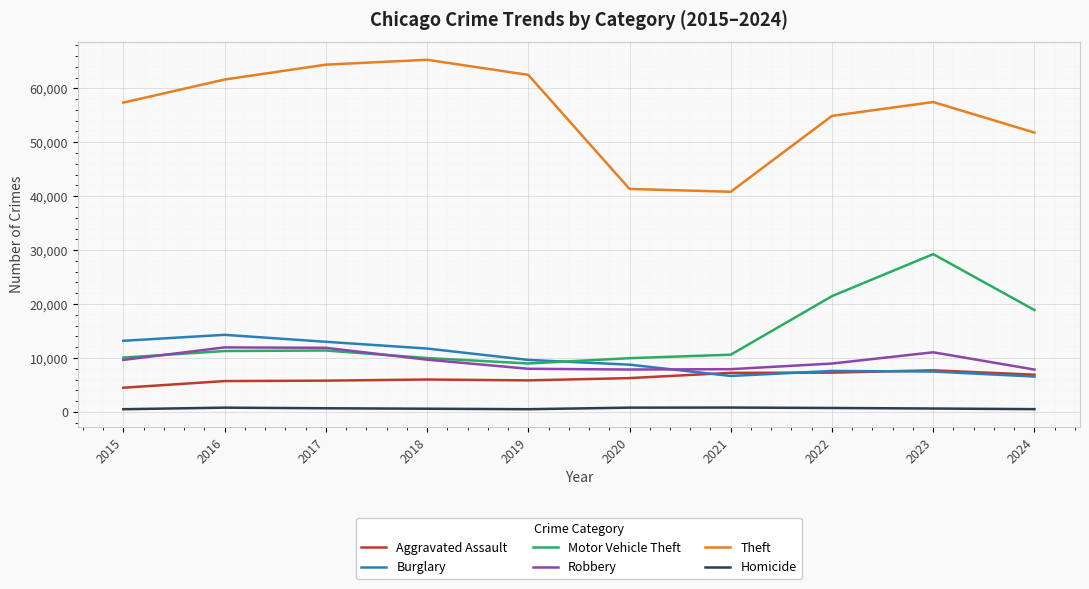

True or false: Motor Vehicle Theft has a value of 13701 at 2018.

False